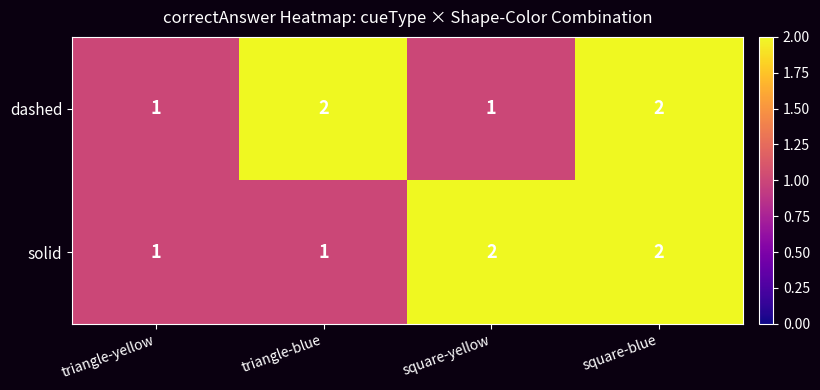

Reading right to left, transcribe all the data shown in this chart.

dashed: square-blue=2	square-yellow=1	triangle-blue=2	triangle-yellow=1
solid: square-blue=2	square-yellow=2	triangle-blue=1	triangle-yellow=1